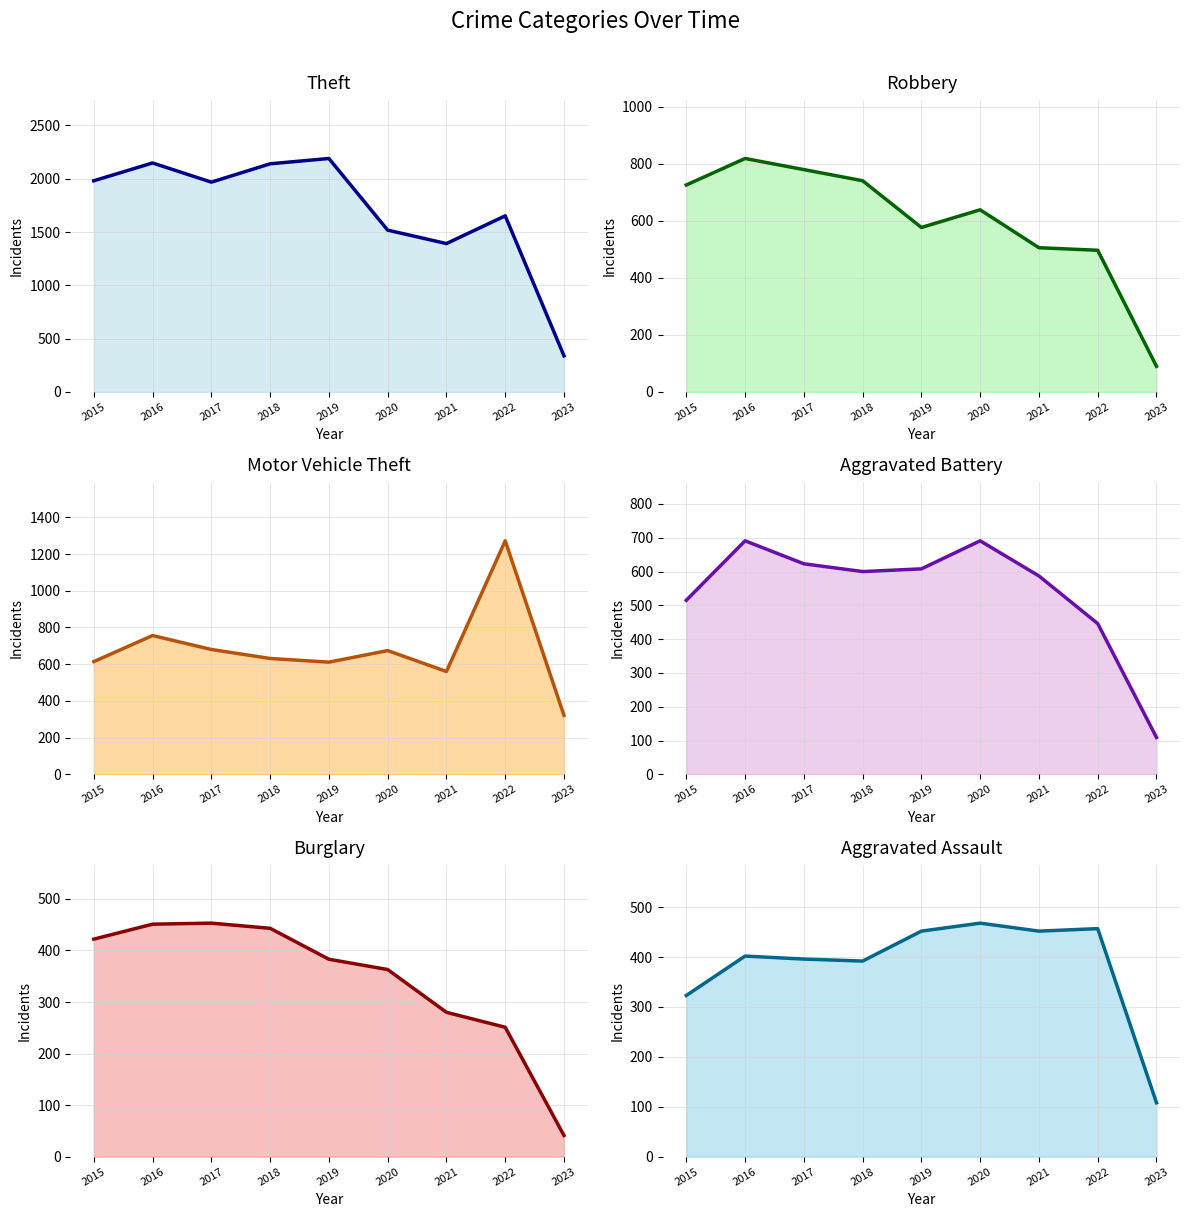

The value of Aggravated Assault at 2020 is 311. True or false?

False